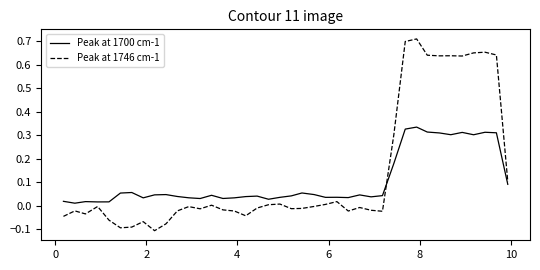

Which series has the largest range (max minus min)?

Peak at 1746 cm-1